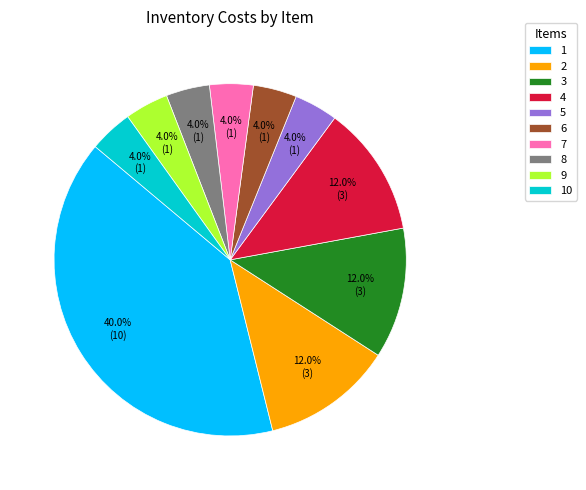

Which category has the biggest portion of the pie?

1